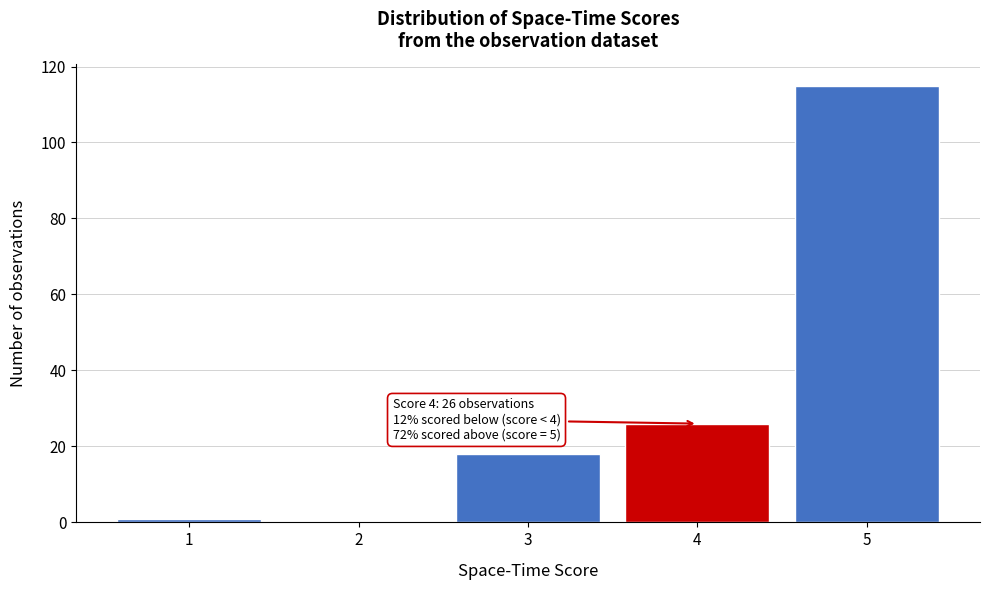

Which range on the x-axis has the tallest bar?

4.5 to 5.5